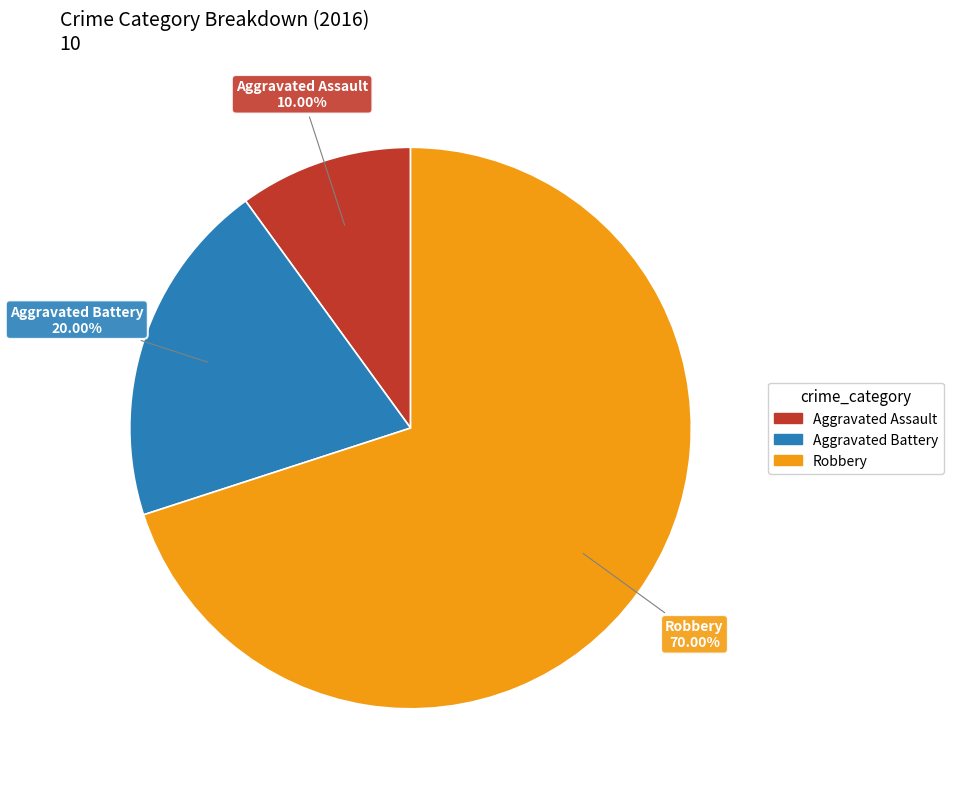

Does Aggravated Assault represent more than half of the total?

No